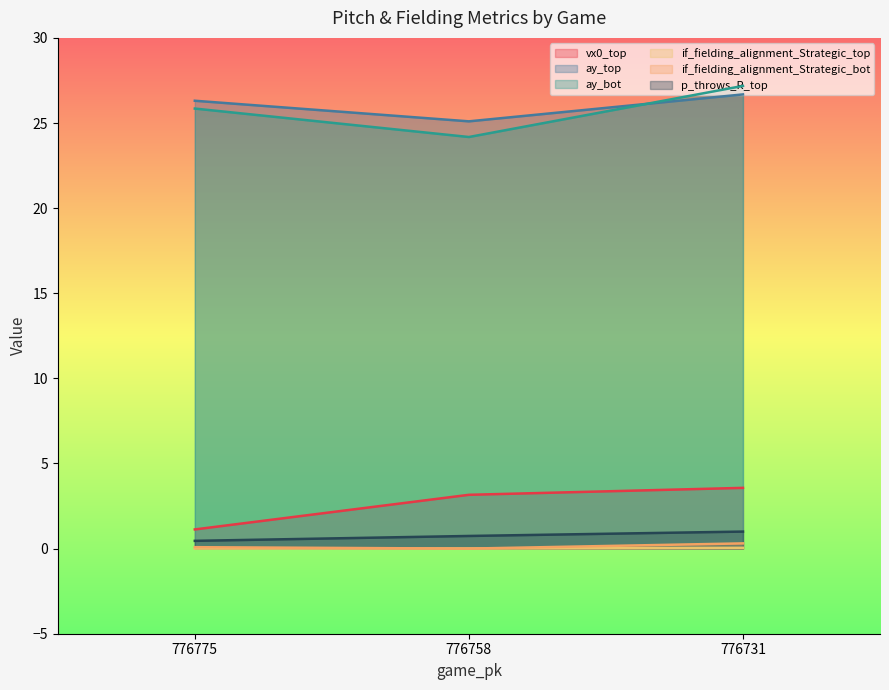

How many distinct data groups are displayed?

6